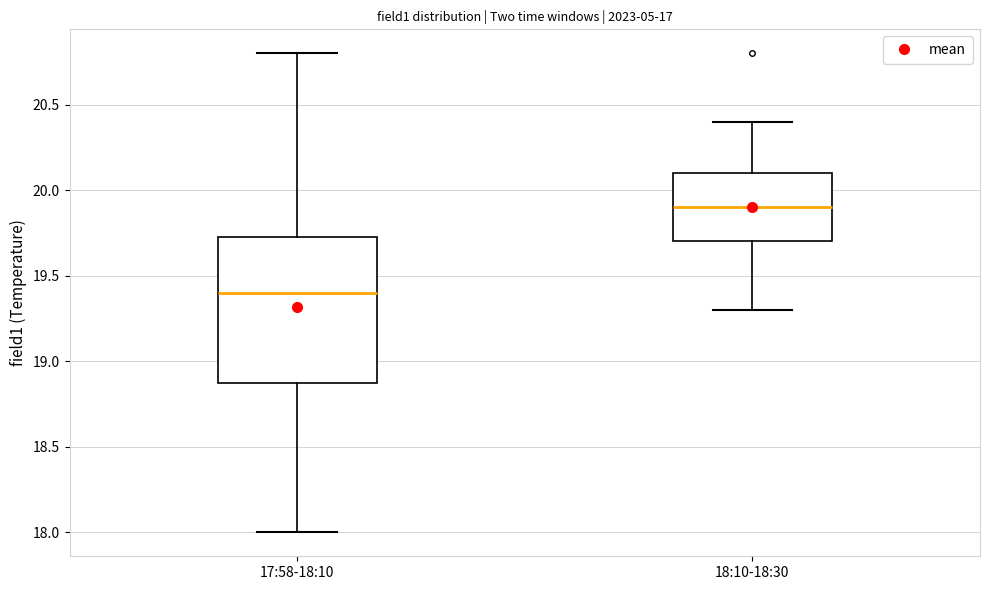

Which box has the lowest median line?

17:58-18:10